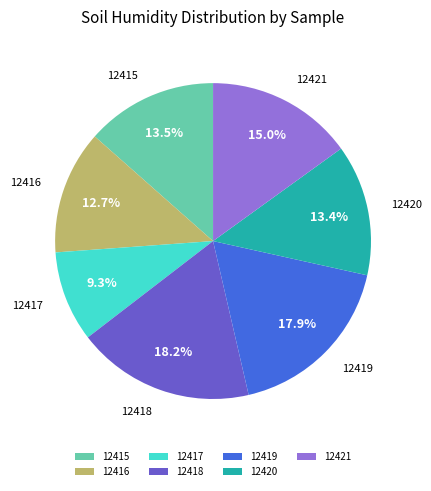

To the nearest percent, what is the difference between the largest and smallest slice percentages?

9%